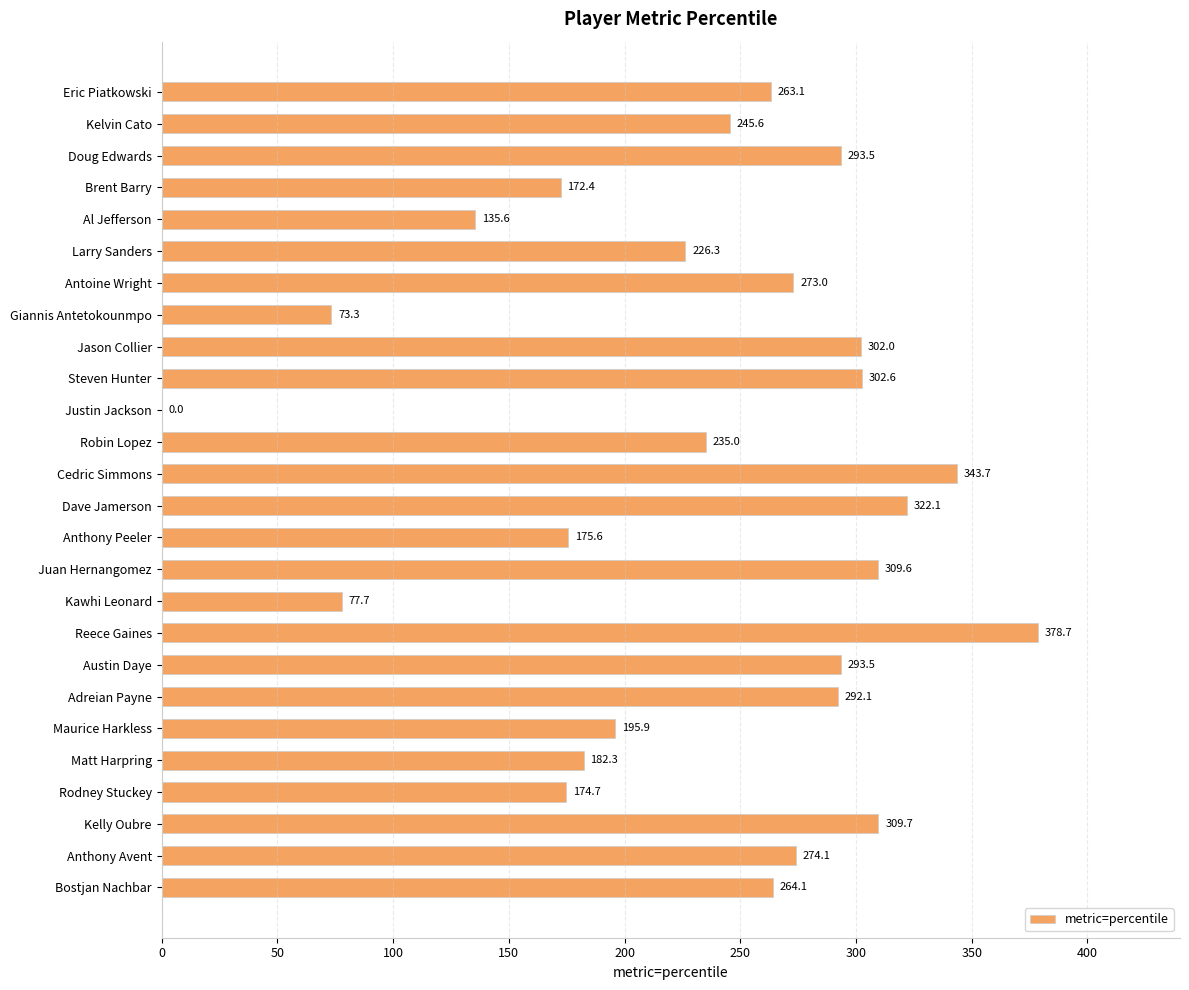

Which label corresponds to the largest value in the chart?

Reece Gaines